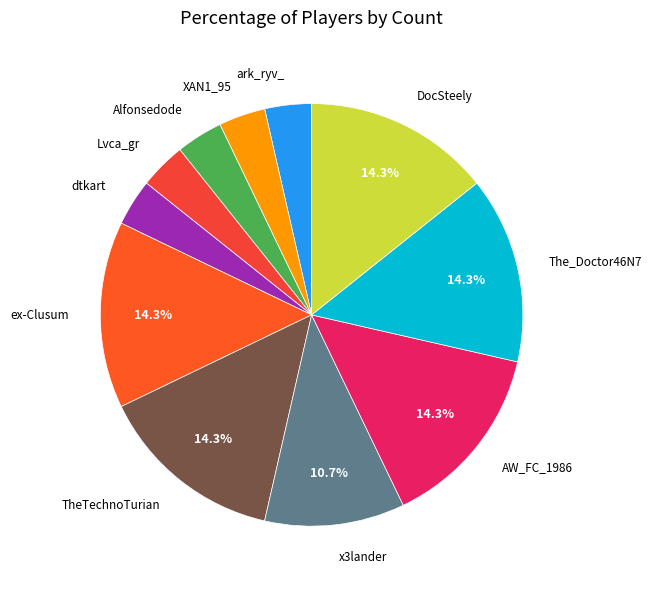

To the nearest percent, what percentage of the pie is XAN1_95?

4%